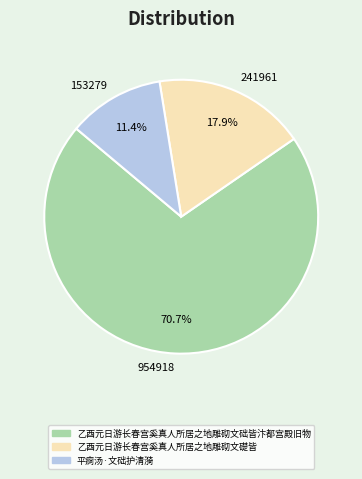

What is the total percentage of 153279 and 954918?

82.1%